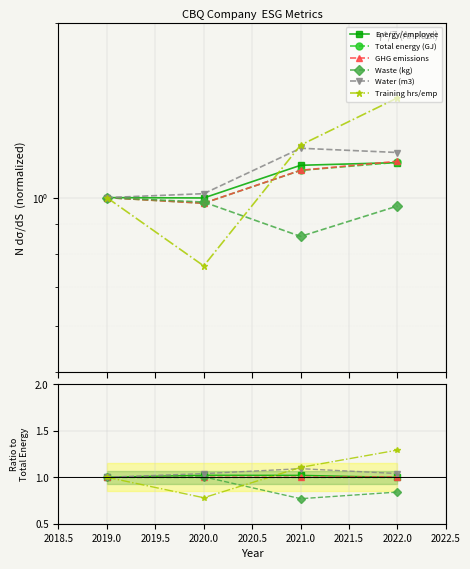

What are all the series names shown in the legend?

Energy/employee, Total energy (GJ), GHG emissions, Waste (kg), Water (m3), Training hrs/emp